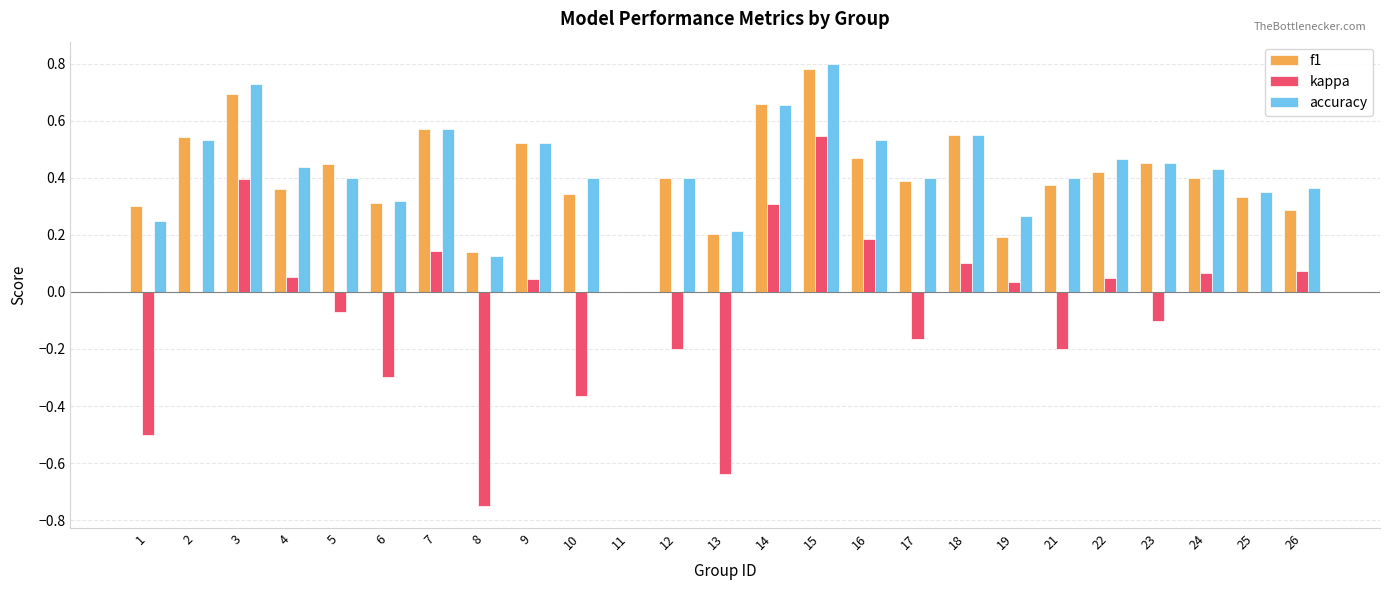

Is the value of kappa at 3 greater than the value of accuracy at 2?

No